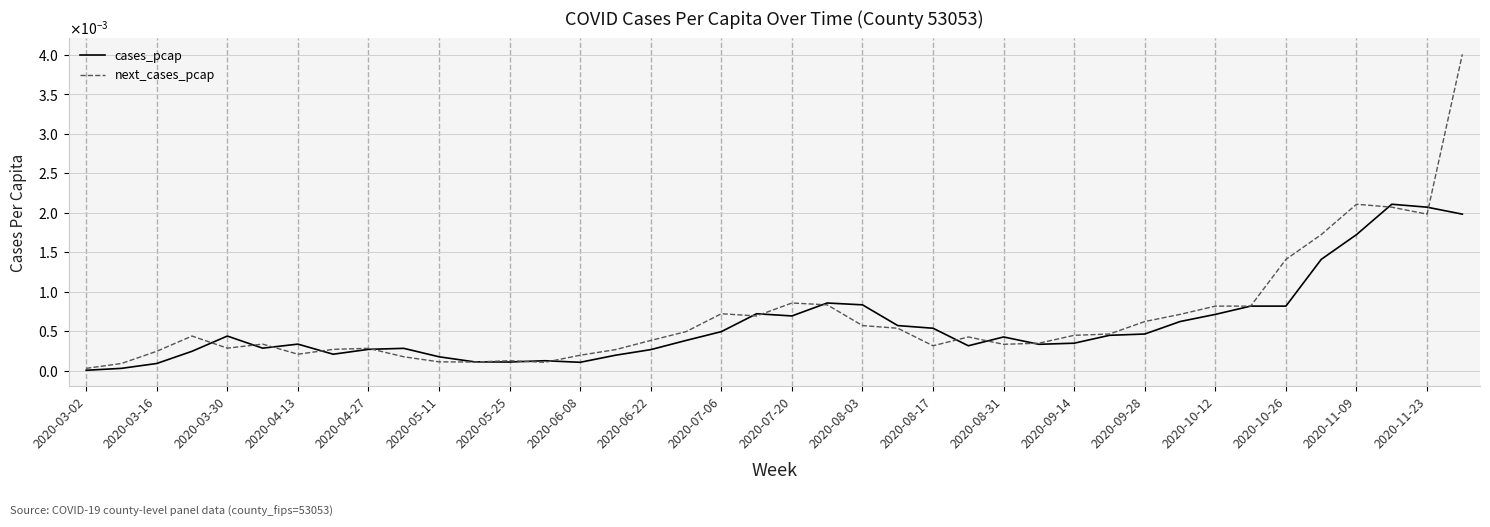

Rank the series by their average value, from highest to lowest.

next_cases_pcap, cases_pcap